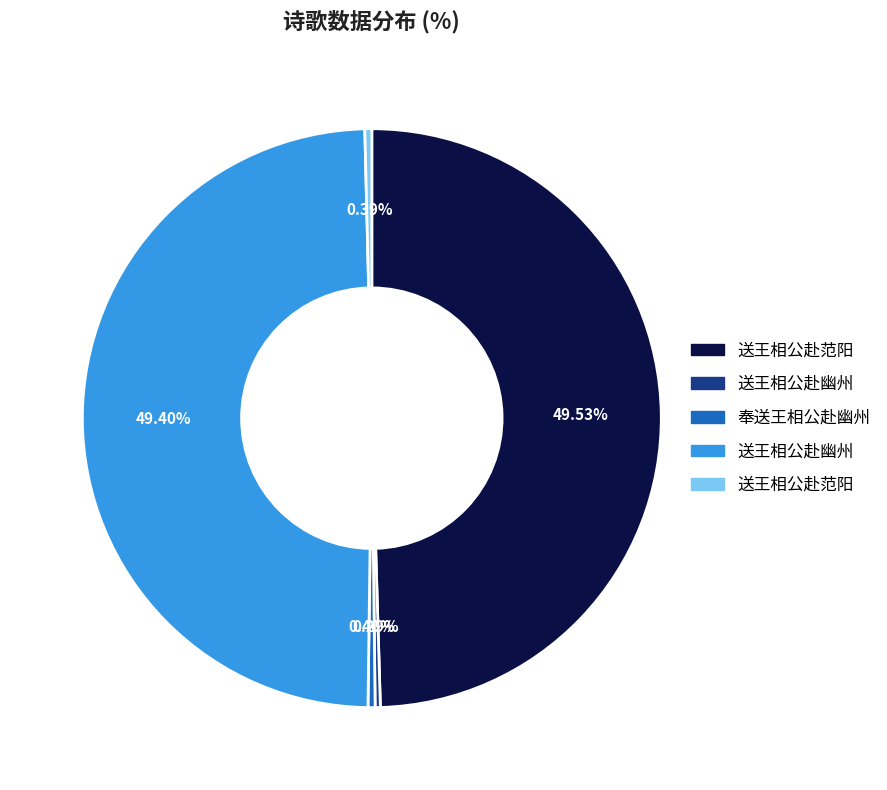

Is there a majority slice in this chart?

No